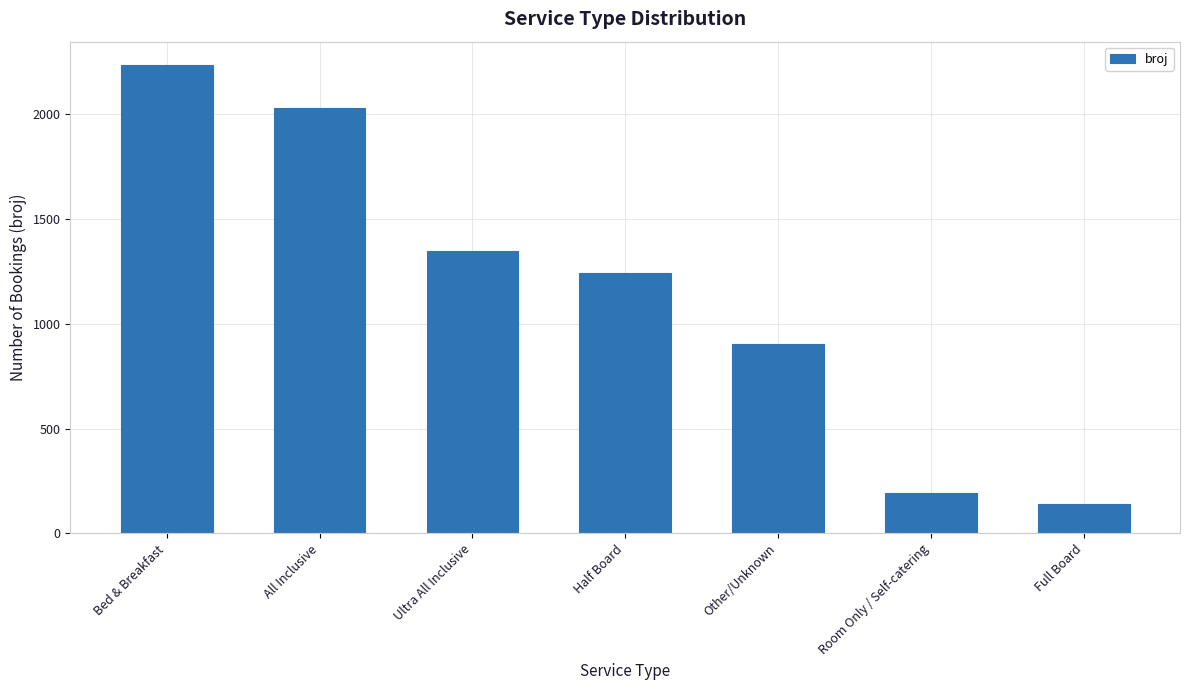

How many values are below 1242?

3